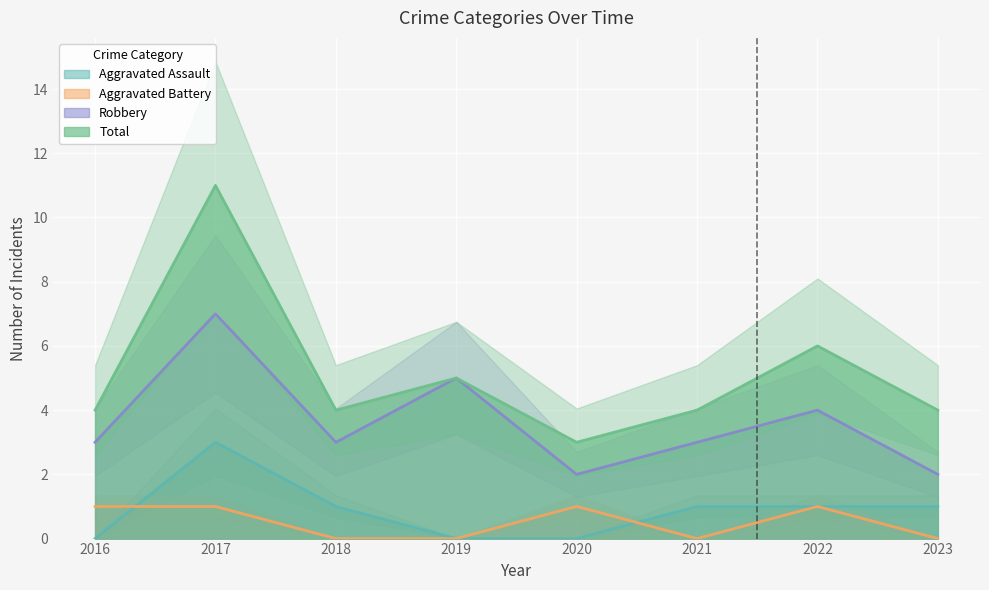

True or false: Aggravated Assault has more than 1 interior local peaks.

False